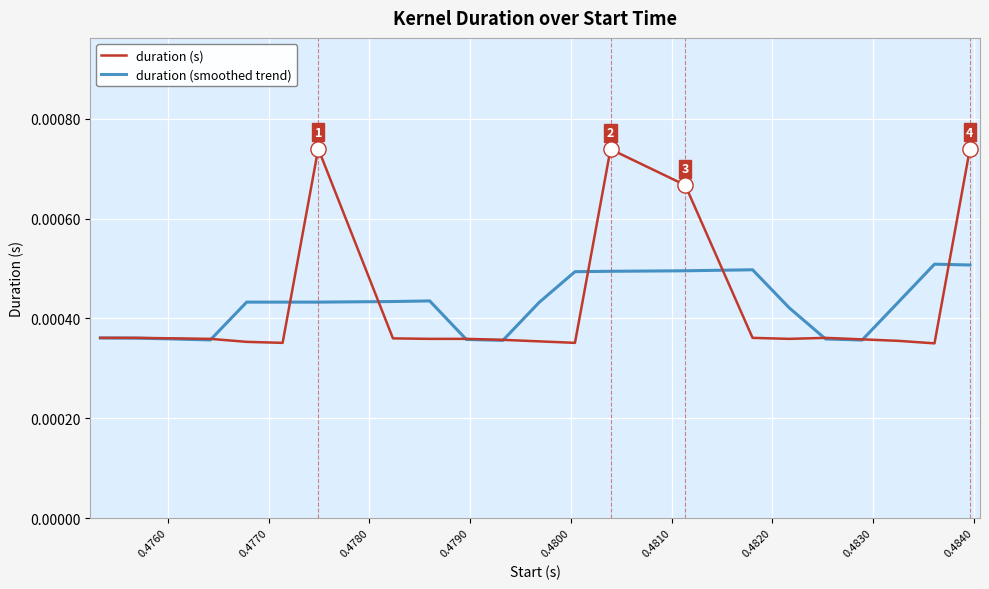

Which series has the widest spread of values?

duration (s)